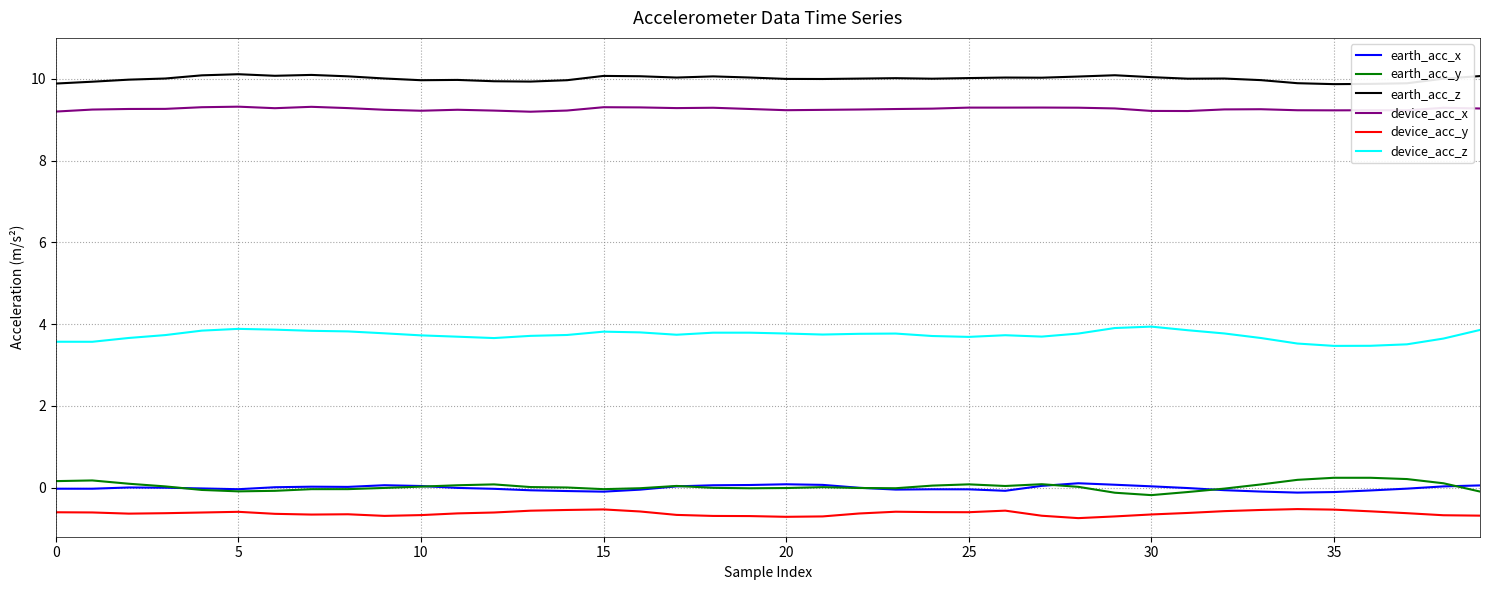

True or false: device_acc_x and earth_acc_x intersect in this chart.

False